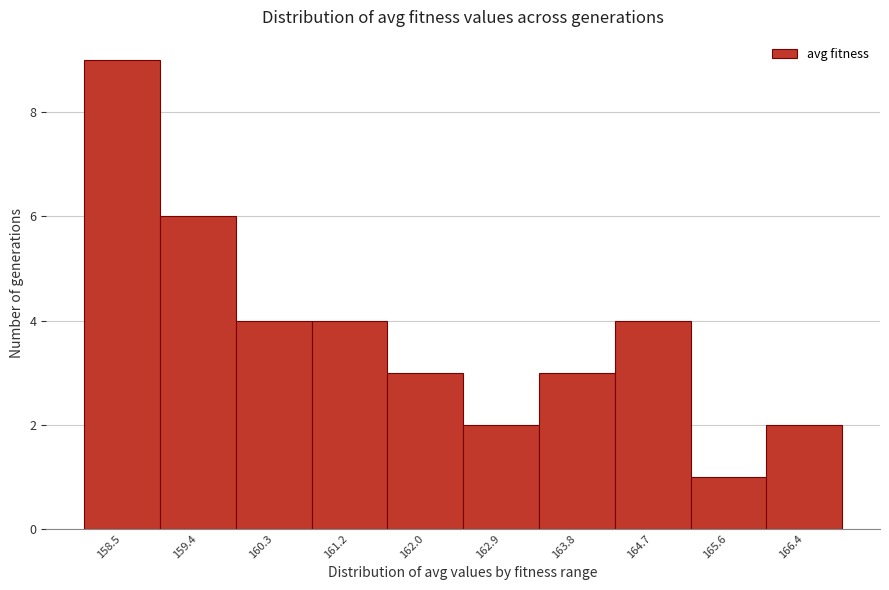

Reading left to right, what are all the values shown in this chart?

158.5=9	159.4=6	160.3=4	161.2=4	162.0=3	162.9=2	163.8=3	164.7=4	165.6=1	166.4=2